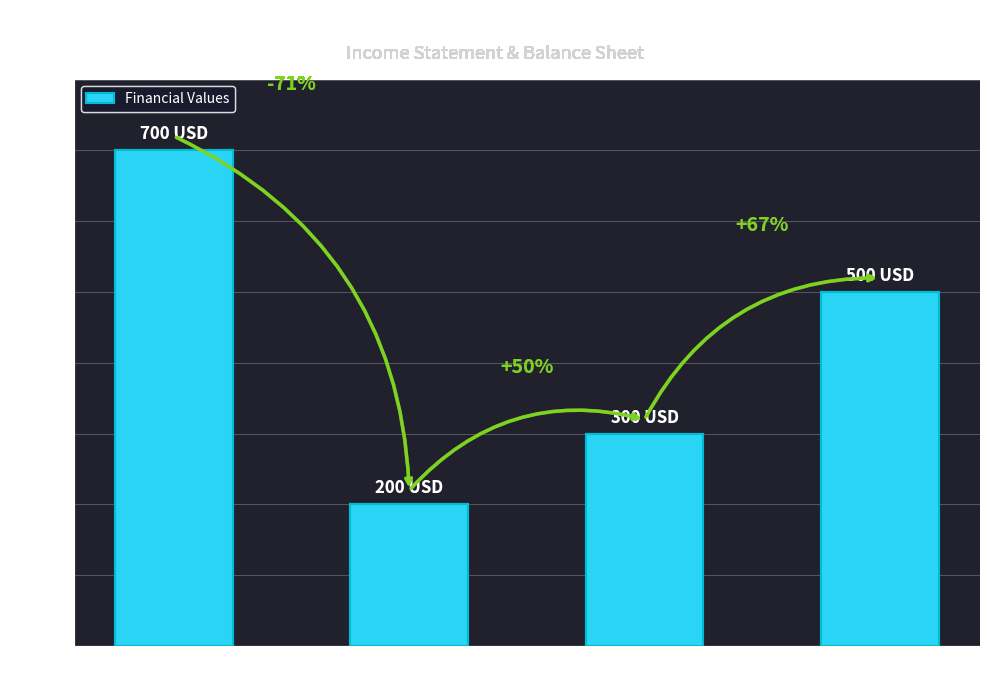

Reading left to right, list all the values displayed in this chart.

700	200	300	500